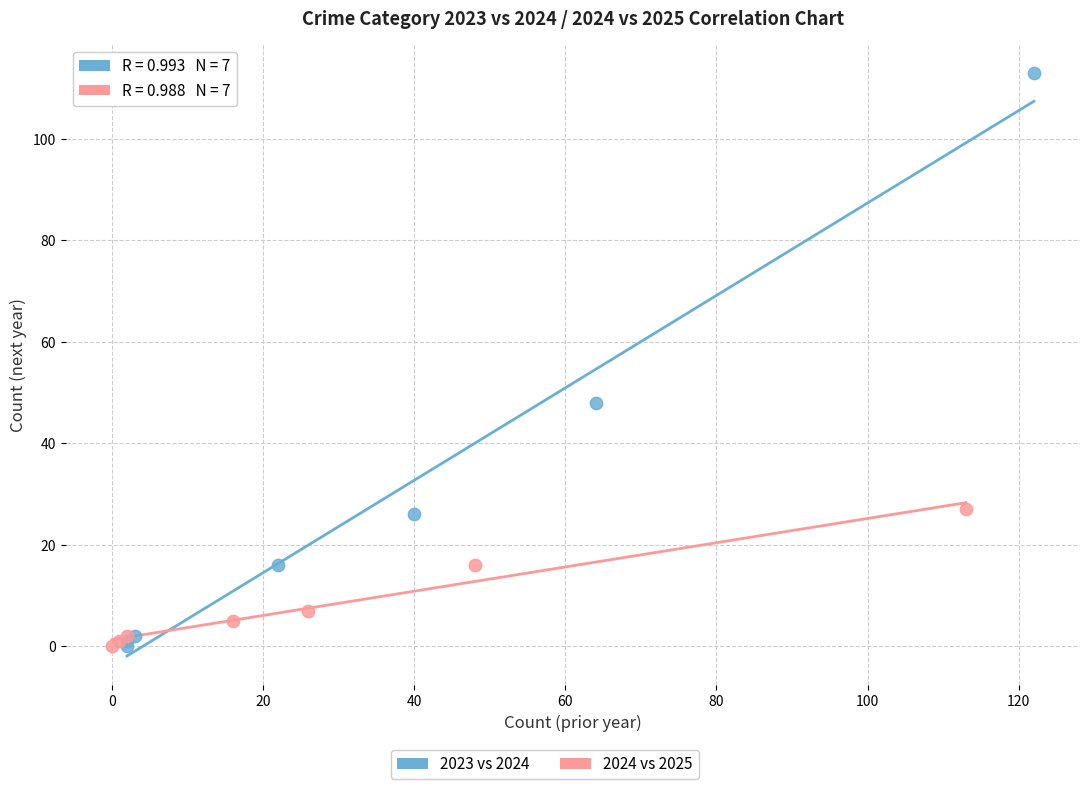

Which series contains the highest Y value?

2023 vs 2024